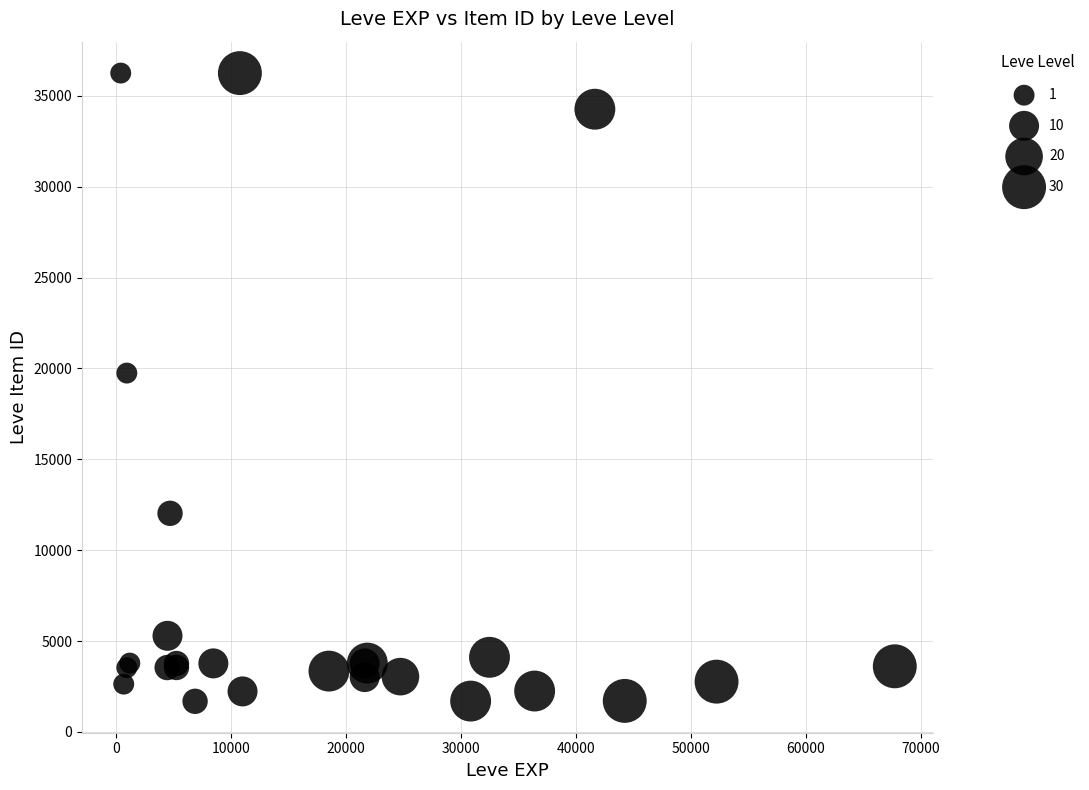

What Y value in the scatter plot is closest to 18967?

19744